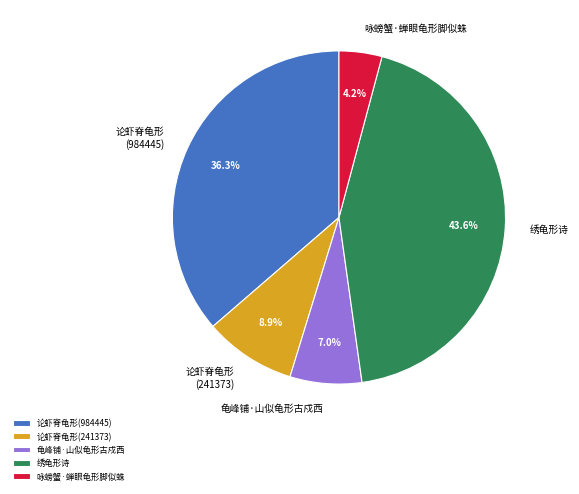

To the nearest percent, what percentage of the pie is 论虾脊龟形(241373)?

9%